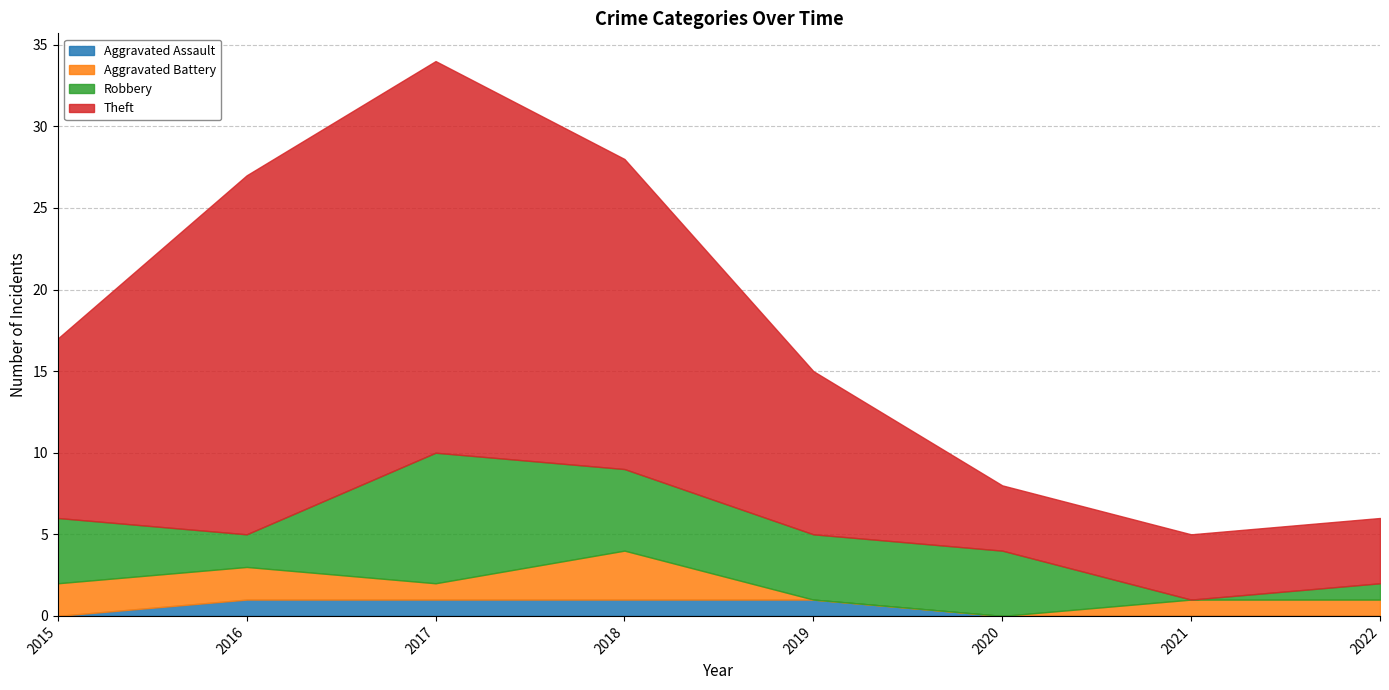

What is the sum of all Aggravated Battery values?

10